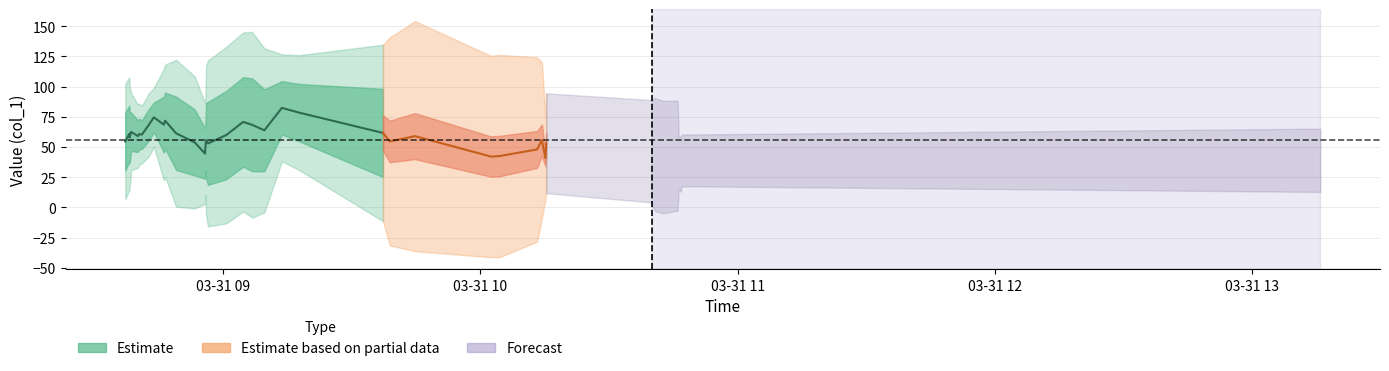

Does the chart have visible grid lines?

Yes